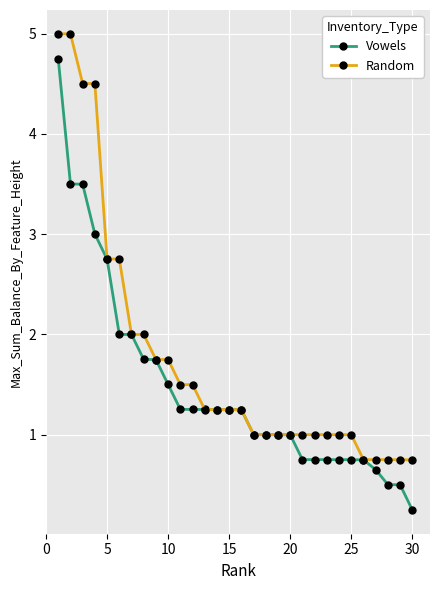

How many distinct data groups are displayed?

2